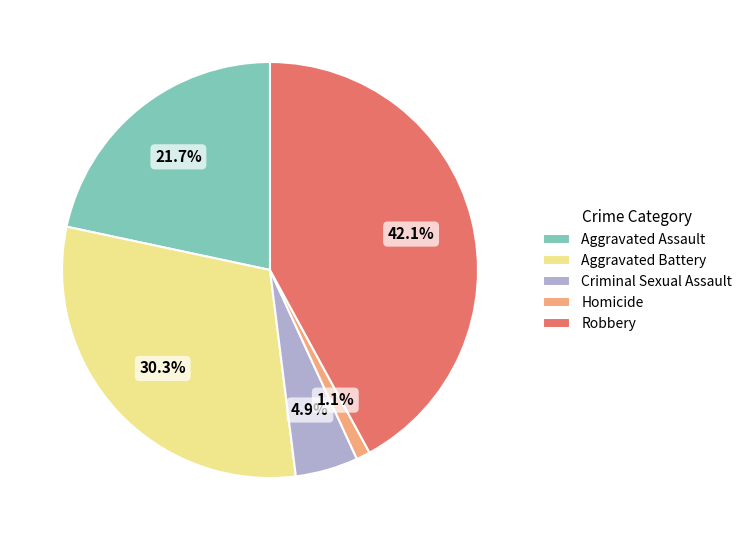

How many segments does this pie chart have?

5